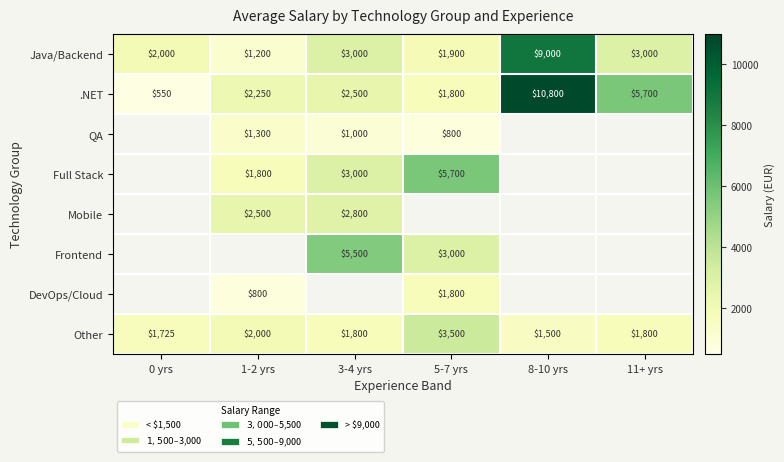

Where does the Other series first go above 1800?

1-2 yrs